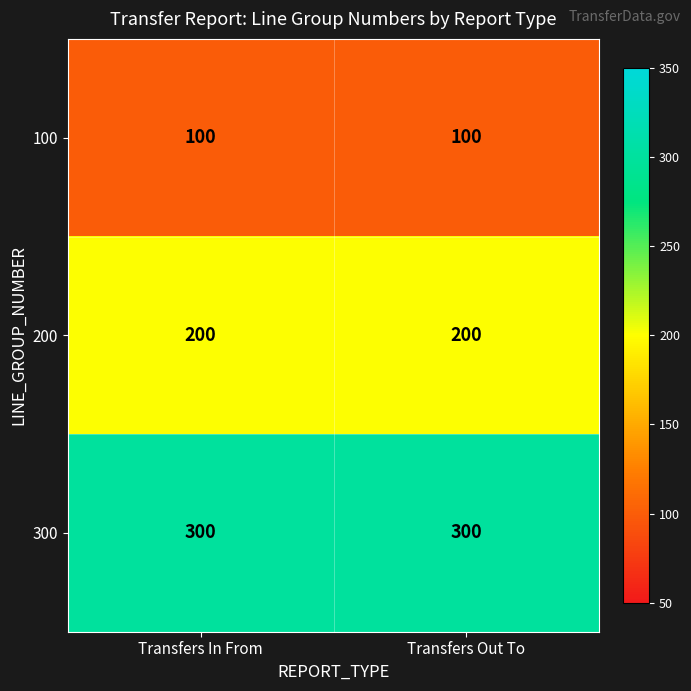

What value does the 100 series have at Transfers Out To?

100